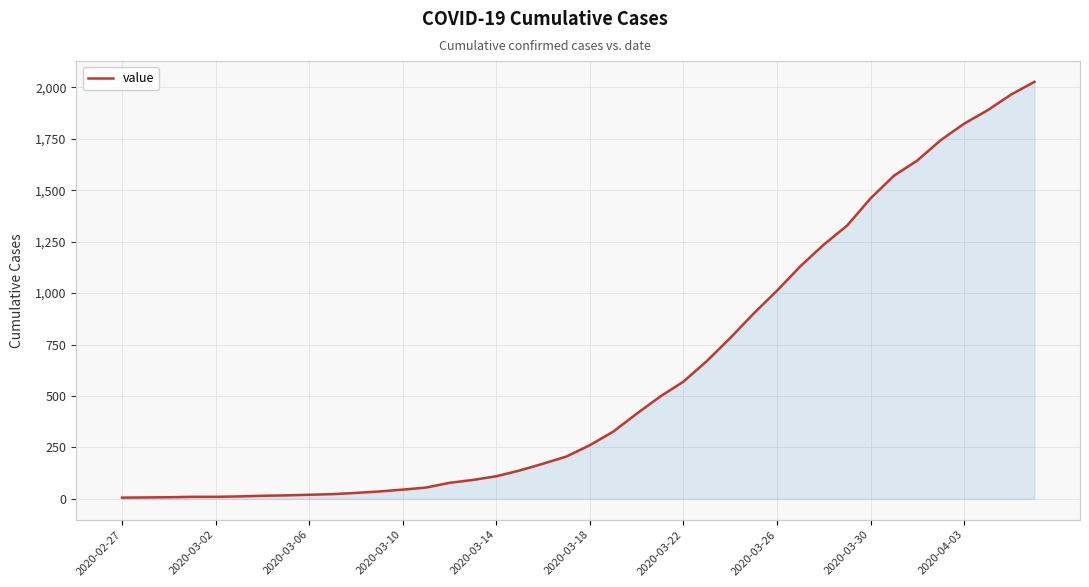

How many lines are shown in the chart?

1